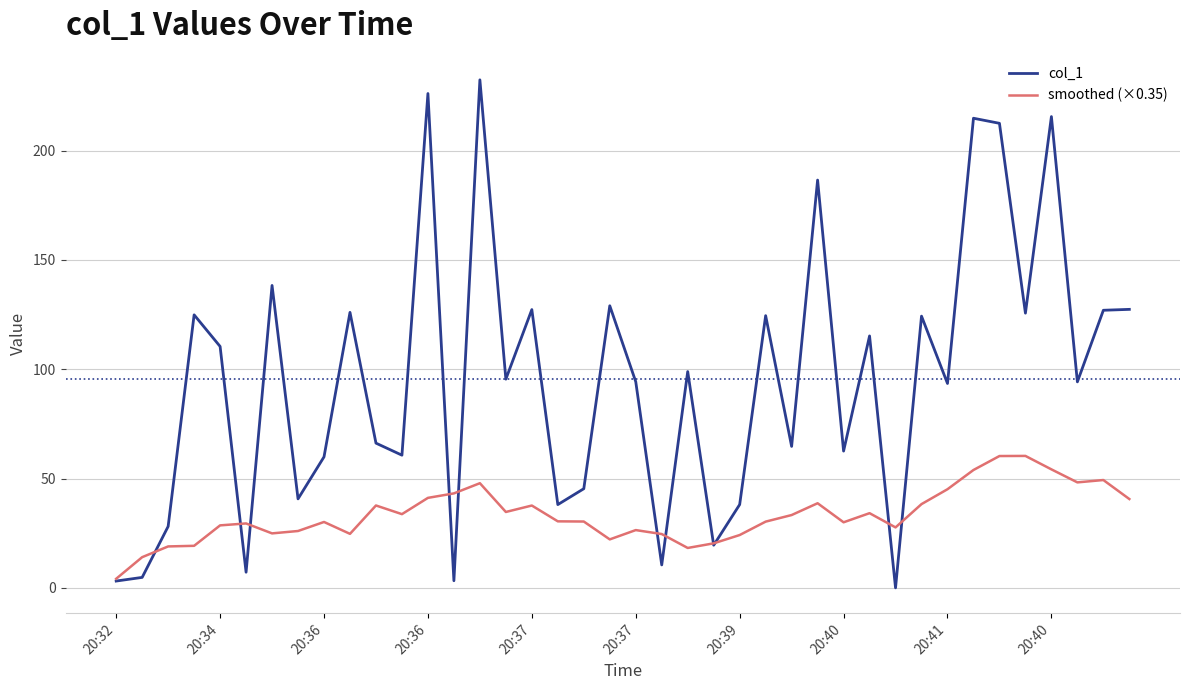

Which series has the largest range (max minus min)?

col_1